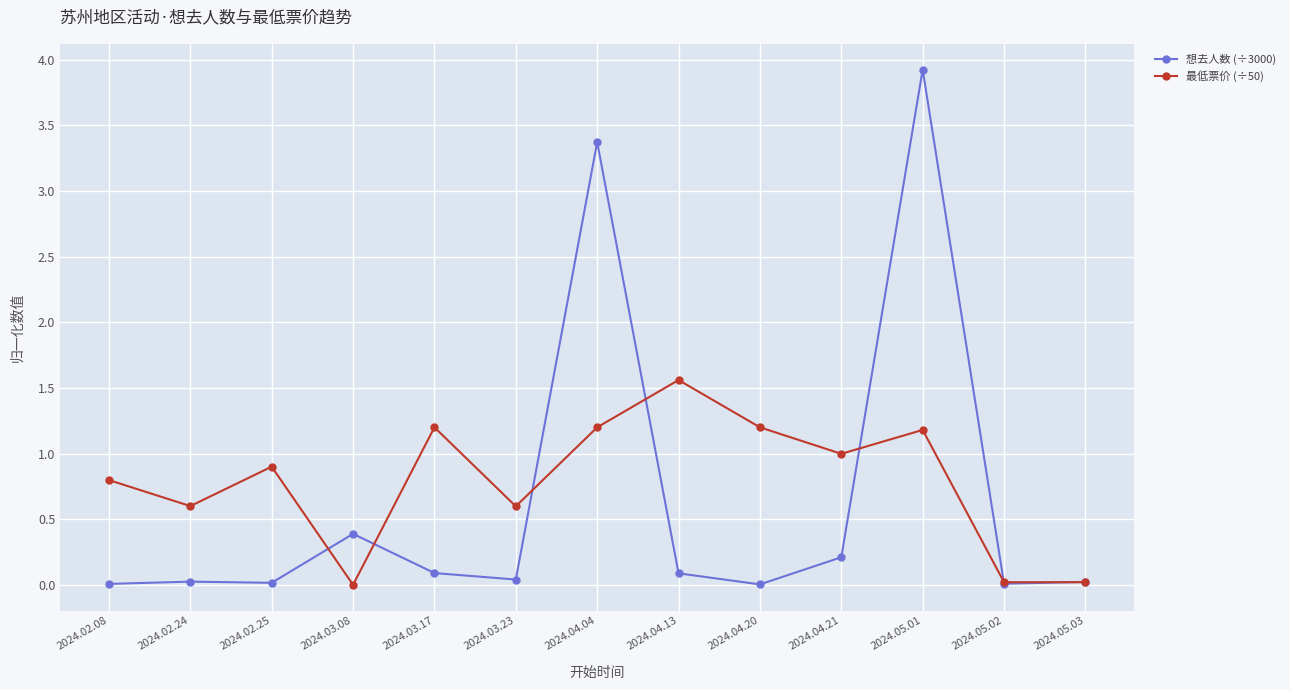

The 想去人数 (÷3000) series shows 0.6 at 2024.03.08. True or false?

False